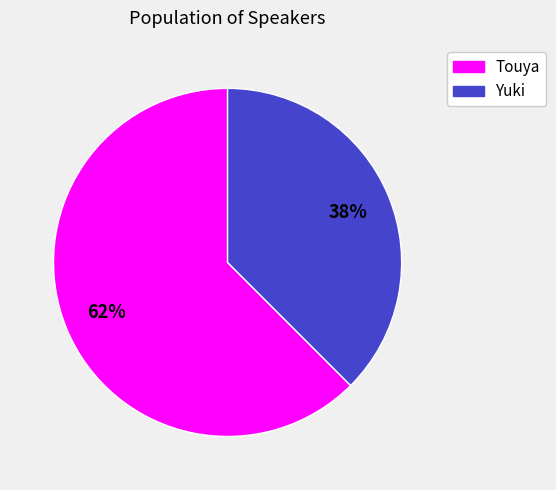

Rank the categories by value from lowest to highest.

Yuki, Touya